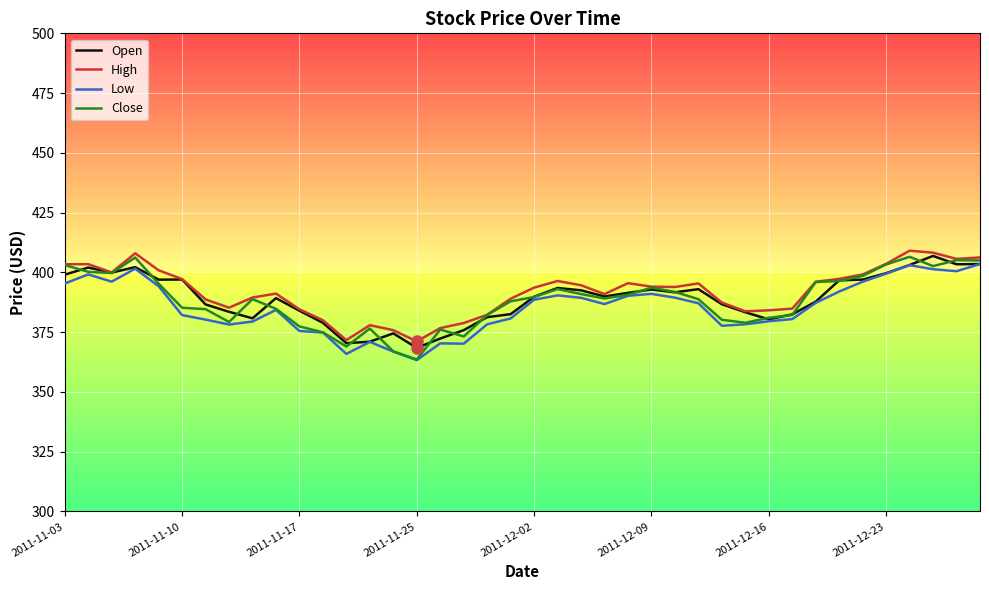

What is the greatest value displayed?

409.1